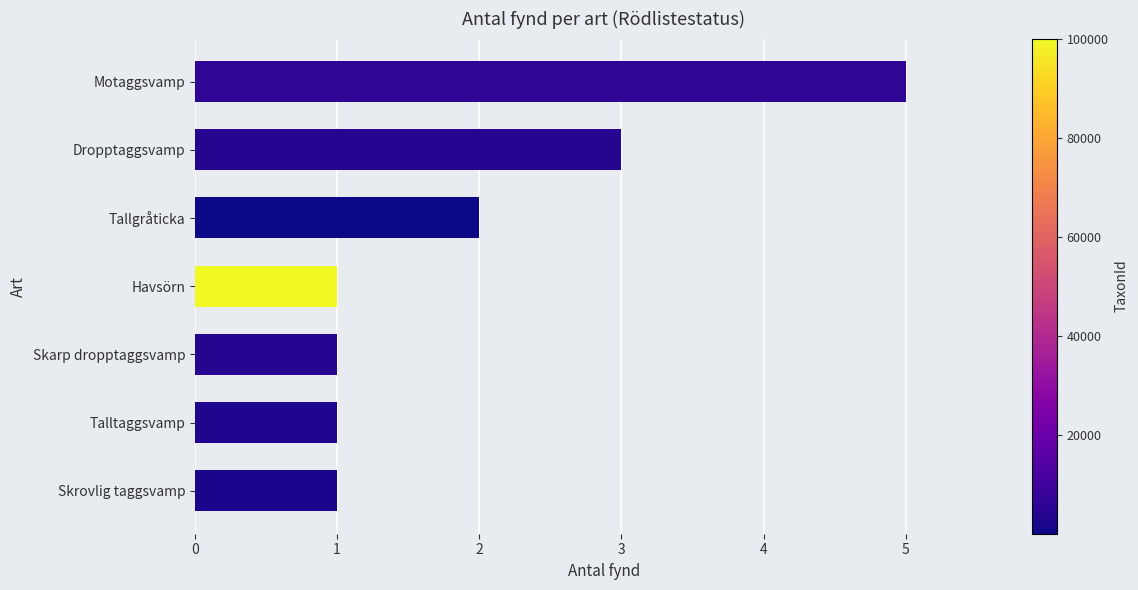

How many distinct data groups are displayed?

1